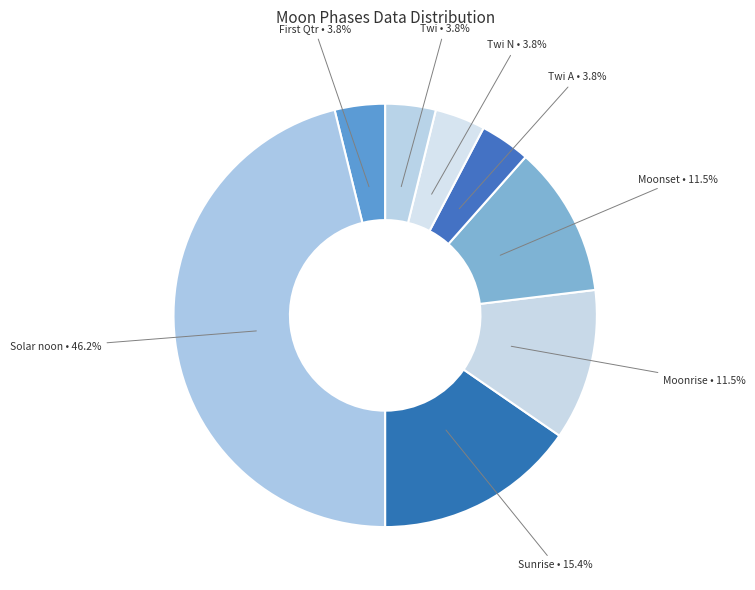

Is it true that Twi is 4% of the pie?

True